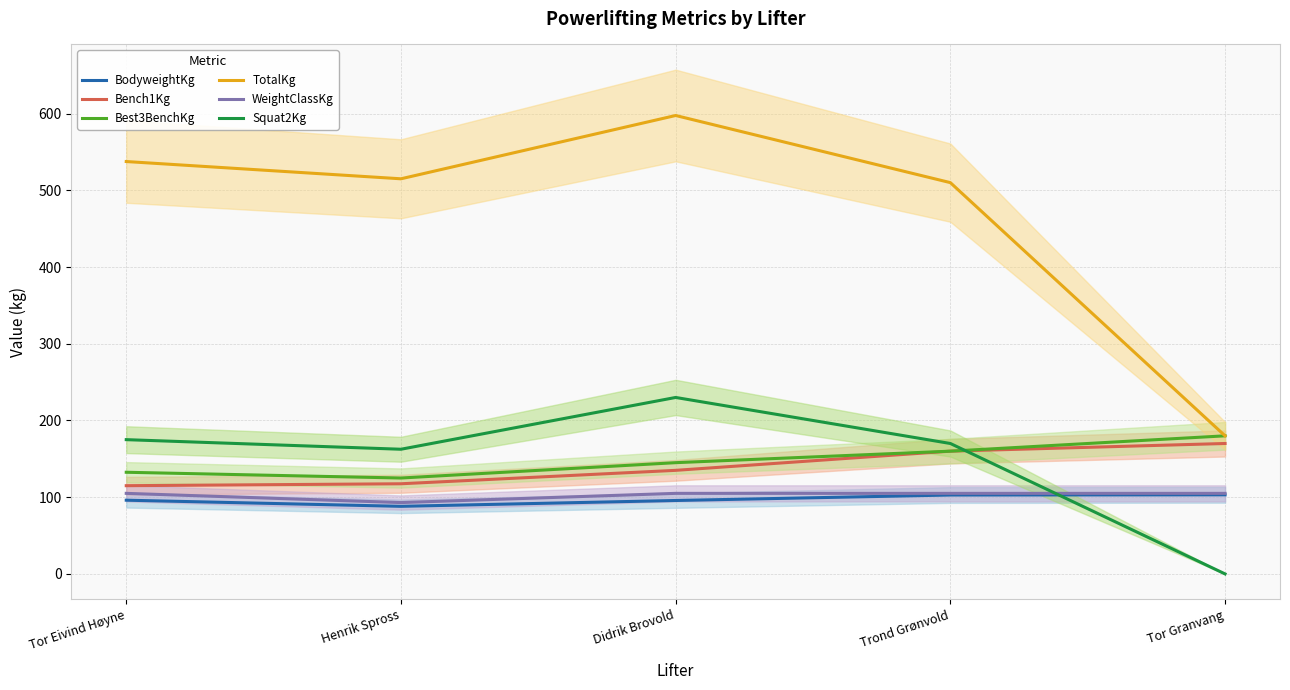

Which series ends up on top after the final intersection of Squat2Kg and WeightClassKg?

WeightClassKg